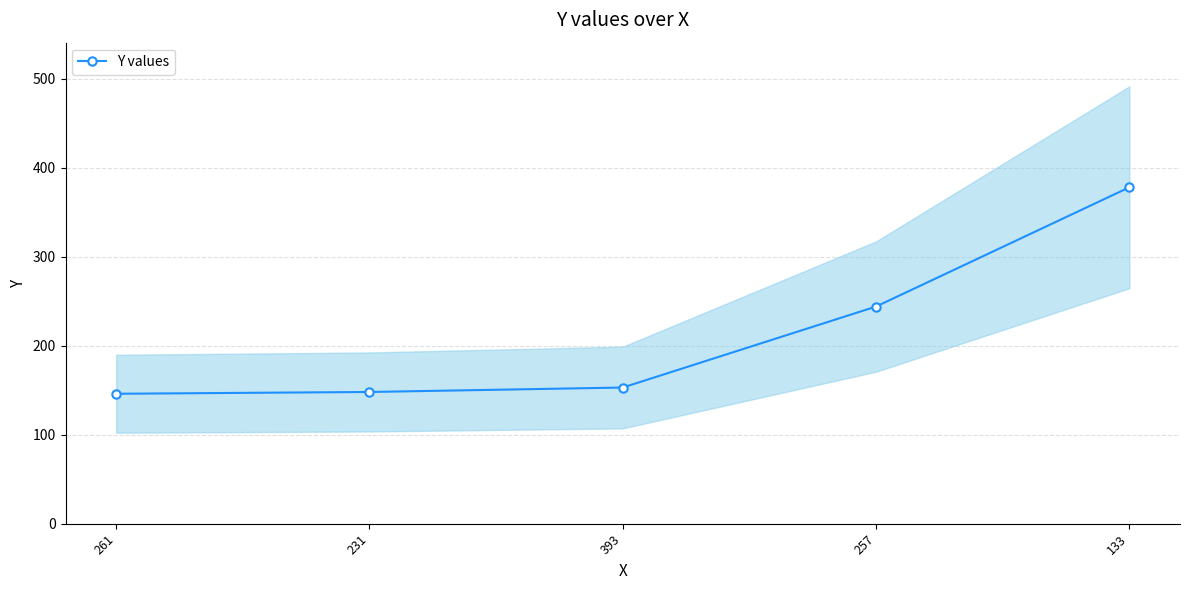

Read the value at 257, to the nearest 50.

250